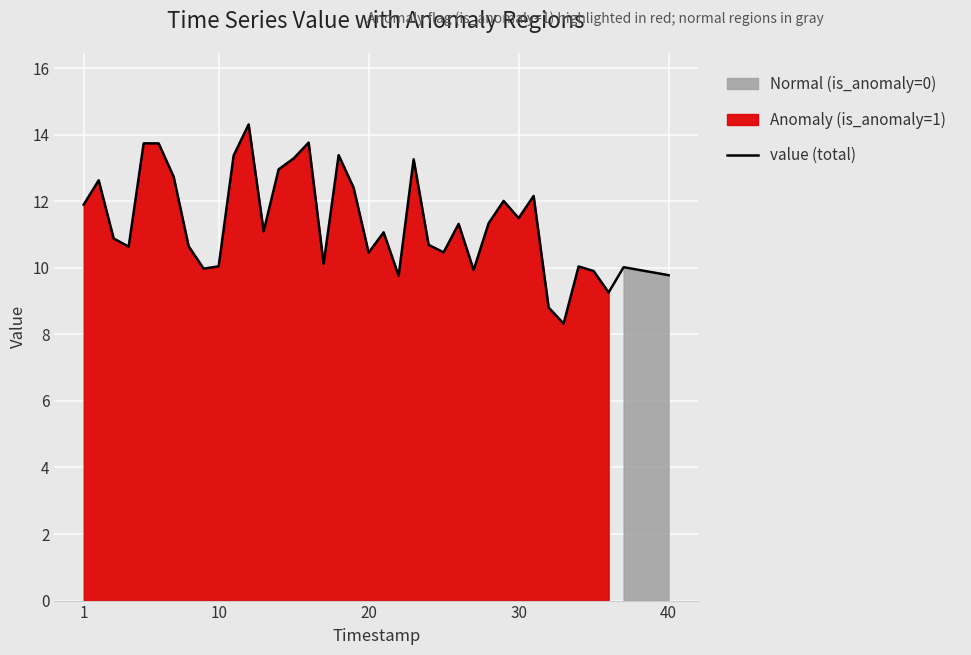

How many values exceed 11?

20